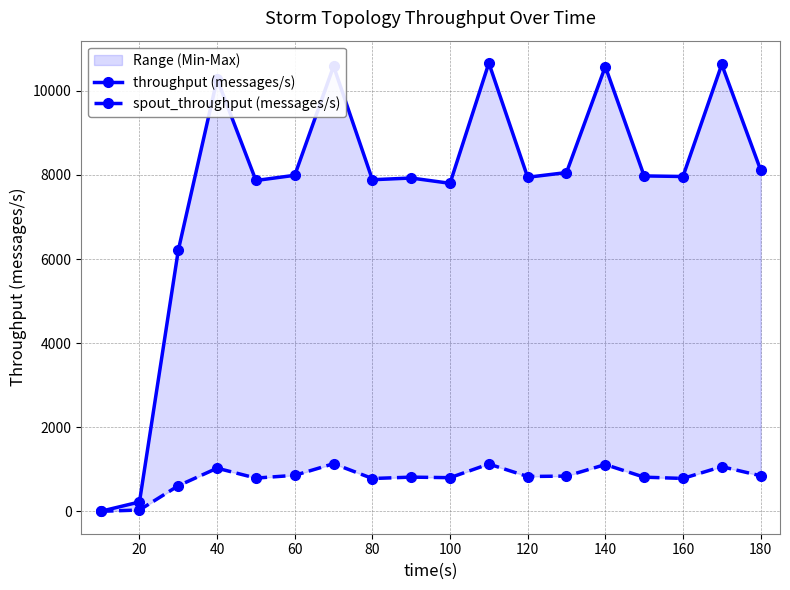

What is the value of the throughput (messages/s) point at the 5th from the left?

7869